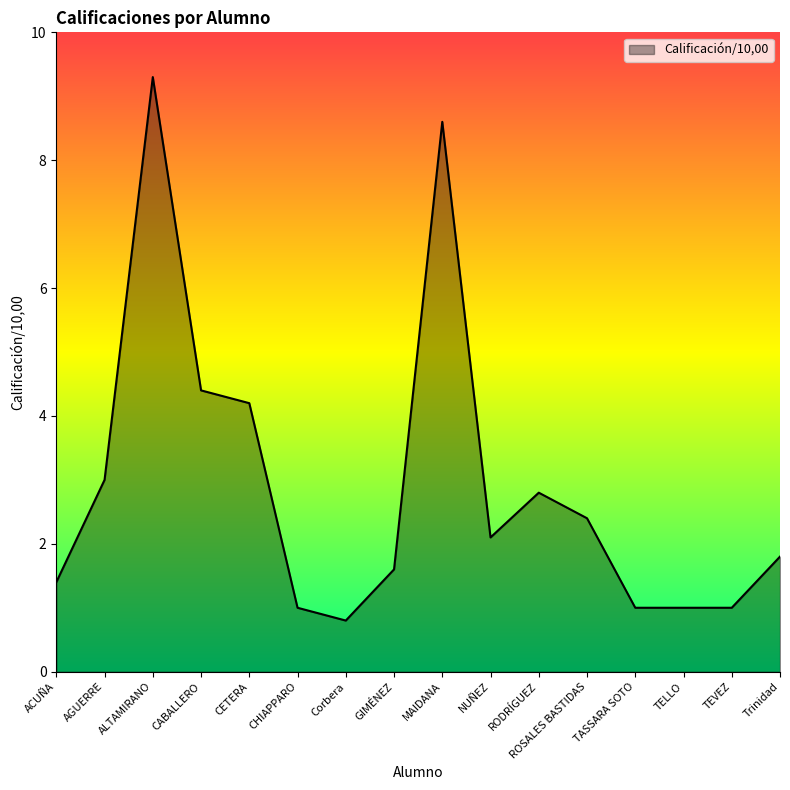

What value does the data have at TASSARA SOTO?

1.0